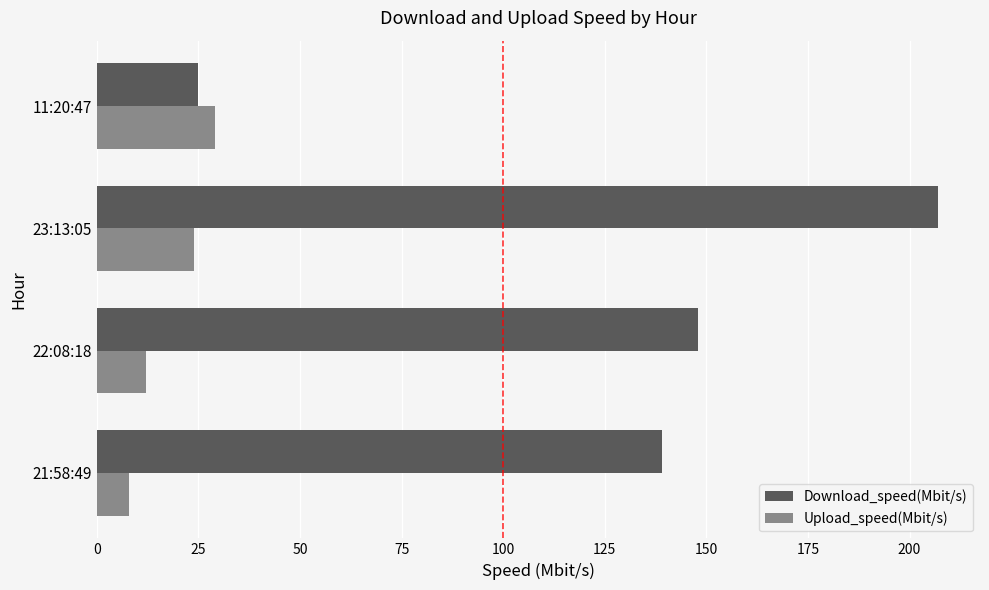

What is the difference between the maximum and minimum values in the Download_speed(Mbit/s) series?

182